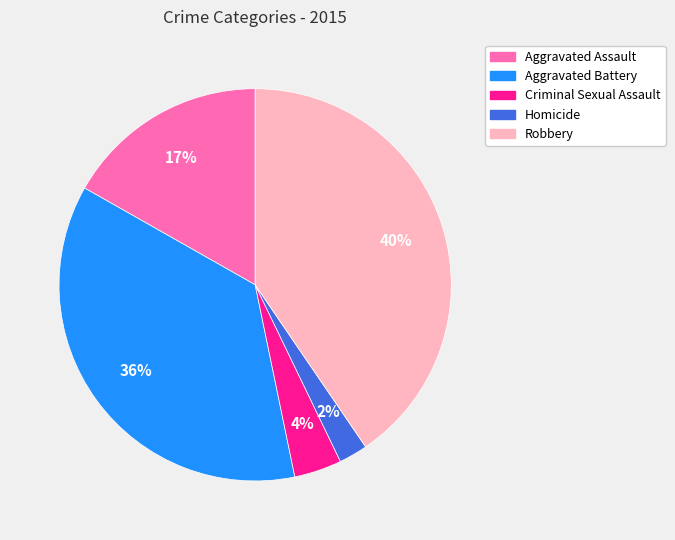

To the nearest percent, what is the average slice percentage?

20%